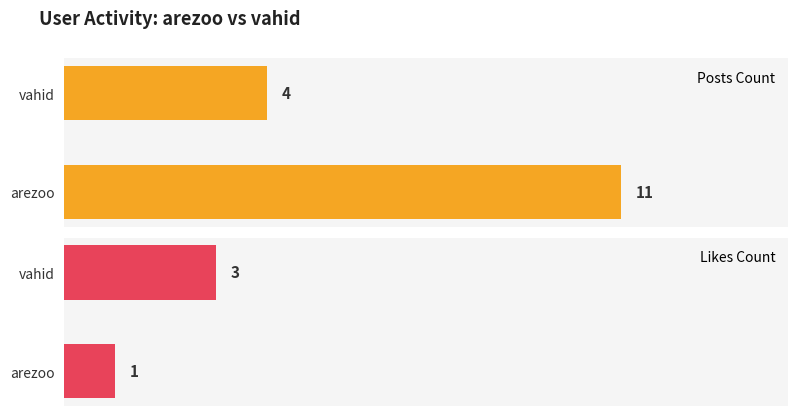

Which series has the largest total across all categories?

Posts Count